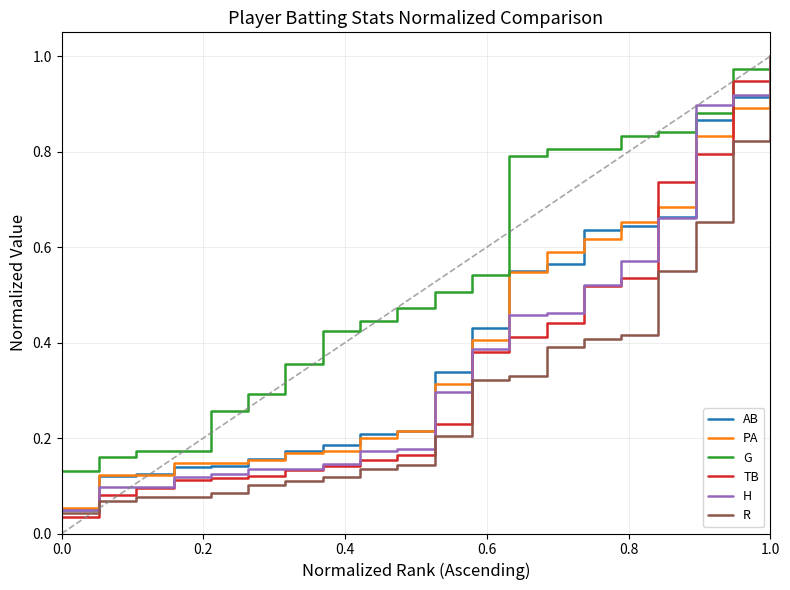

Which series has the largest total across all categories?

G